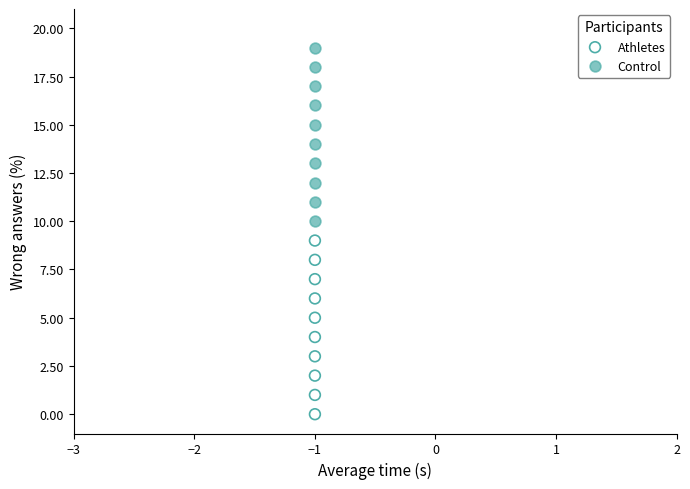

Across all data points, what is the range of Y values (max minus min)?

19